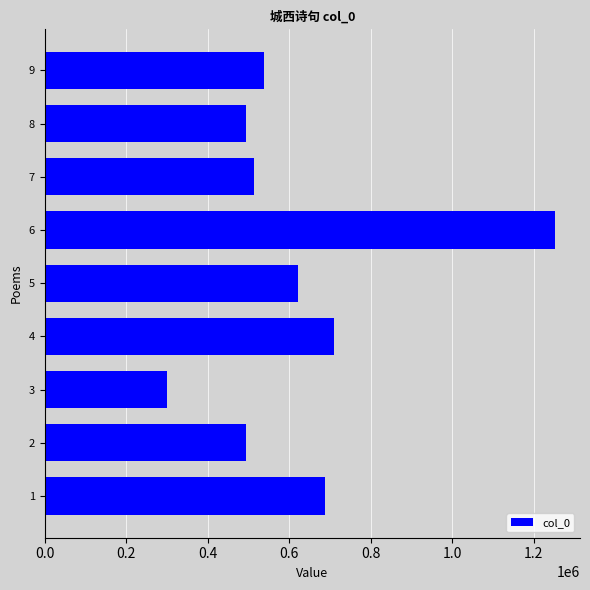

What is the greatest value displayed?

1250696